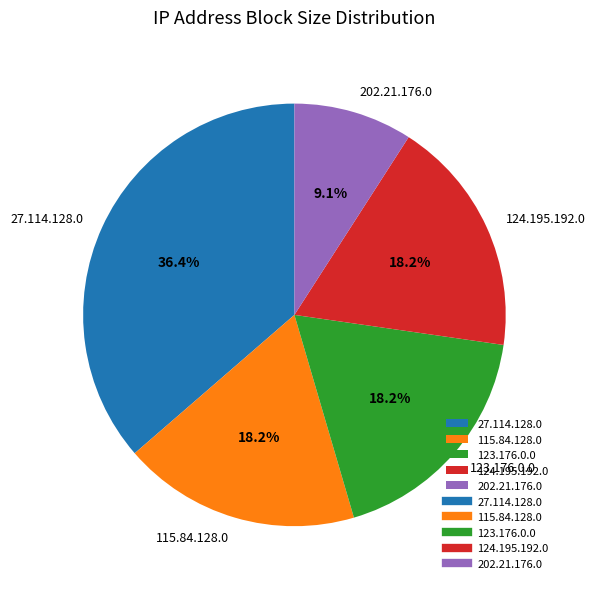

Combined, what portion of the pie is 202.21.176.0 and 115.84.128.0?

27.3%